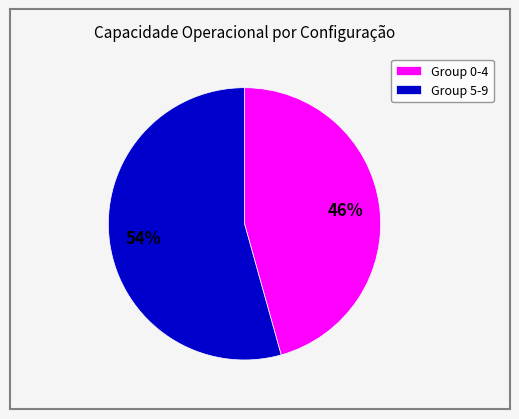

Between Group 0-4 and Group 5-9, which is larger?

Group 5-9